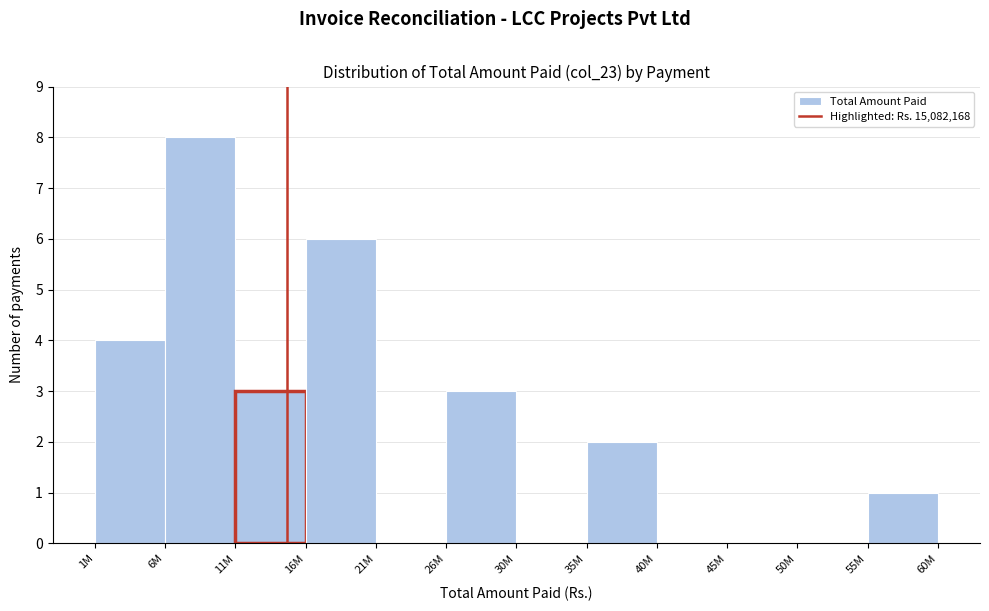

Reading right to left, transcribe all the data shown in this chart.

55M=1	50M=0	45M=0	40M=0	35M=2	30M=0	26M=3	21M=0	16M=6	11M=3	6M=8	1M=4